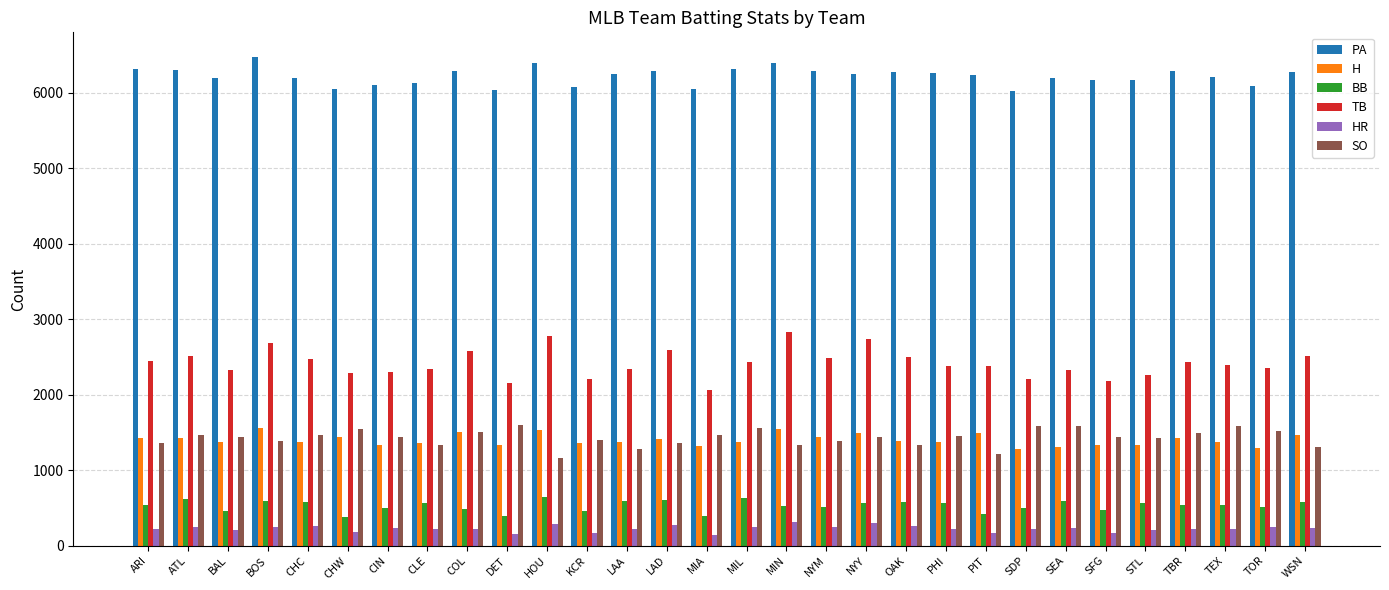

At how many categories does at least one series exceed 1632?

30